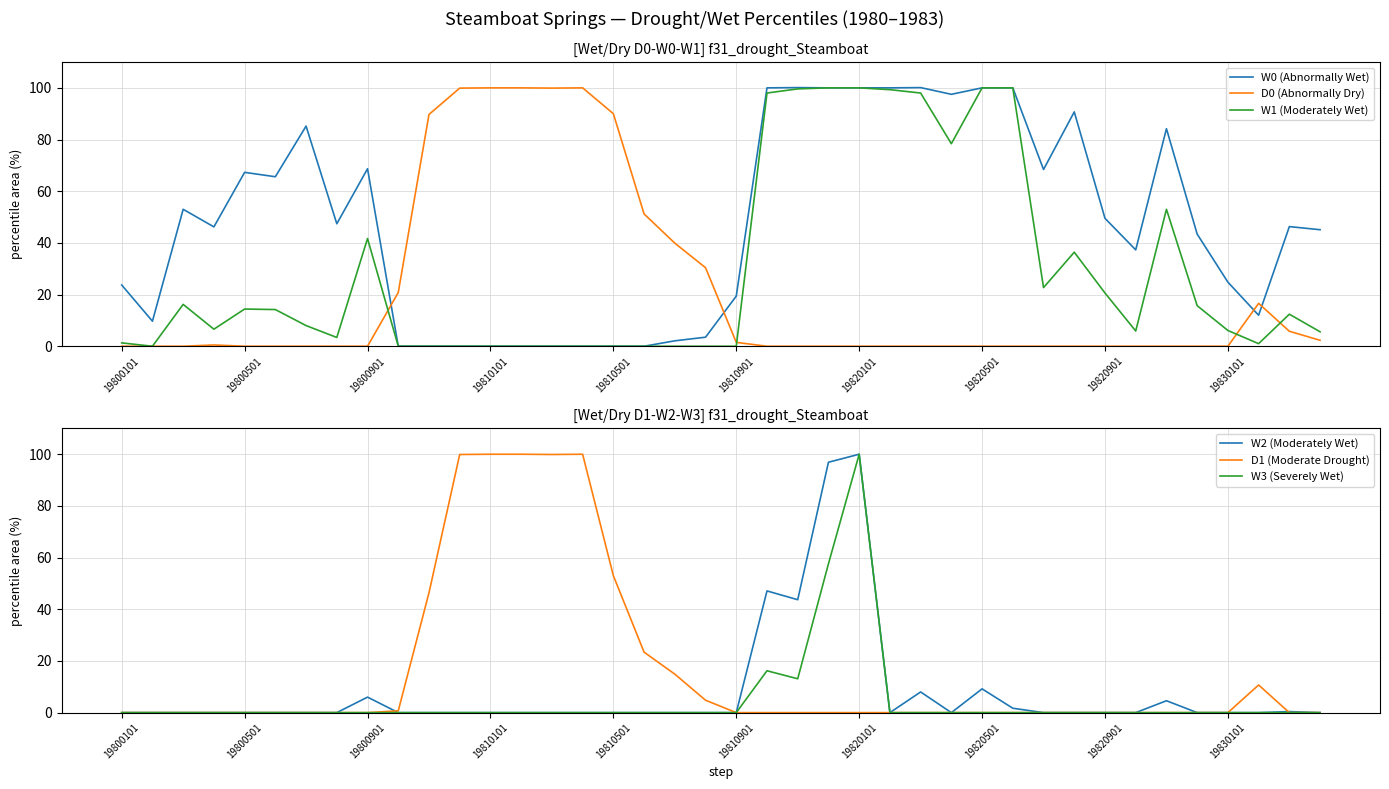

In W0 (Abnormally Wet), how many points are higher than both neighbors (excluding endpoints)?

9